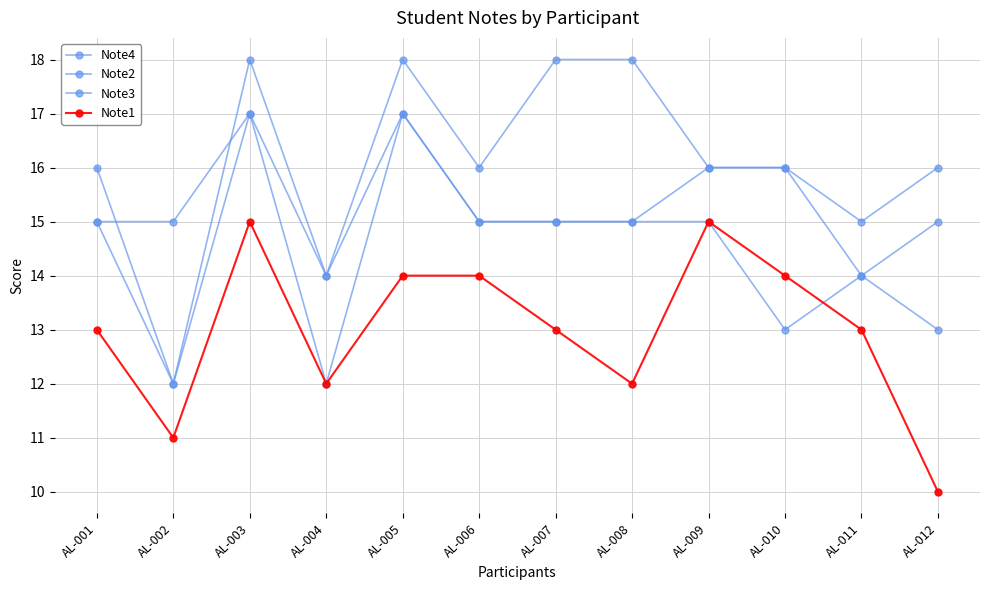

How many series are shown in this chart?

4